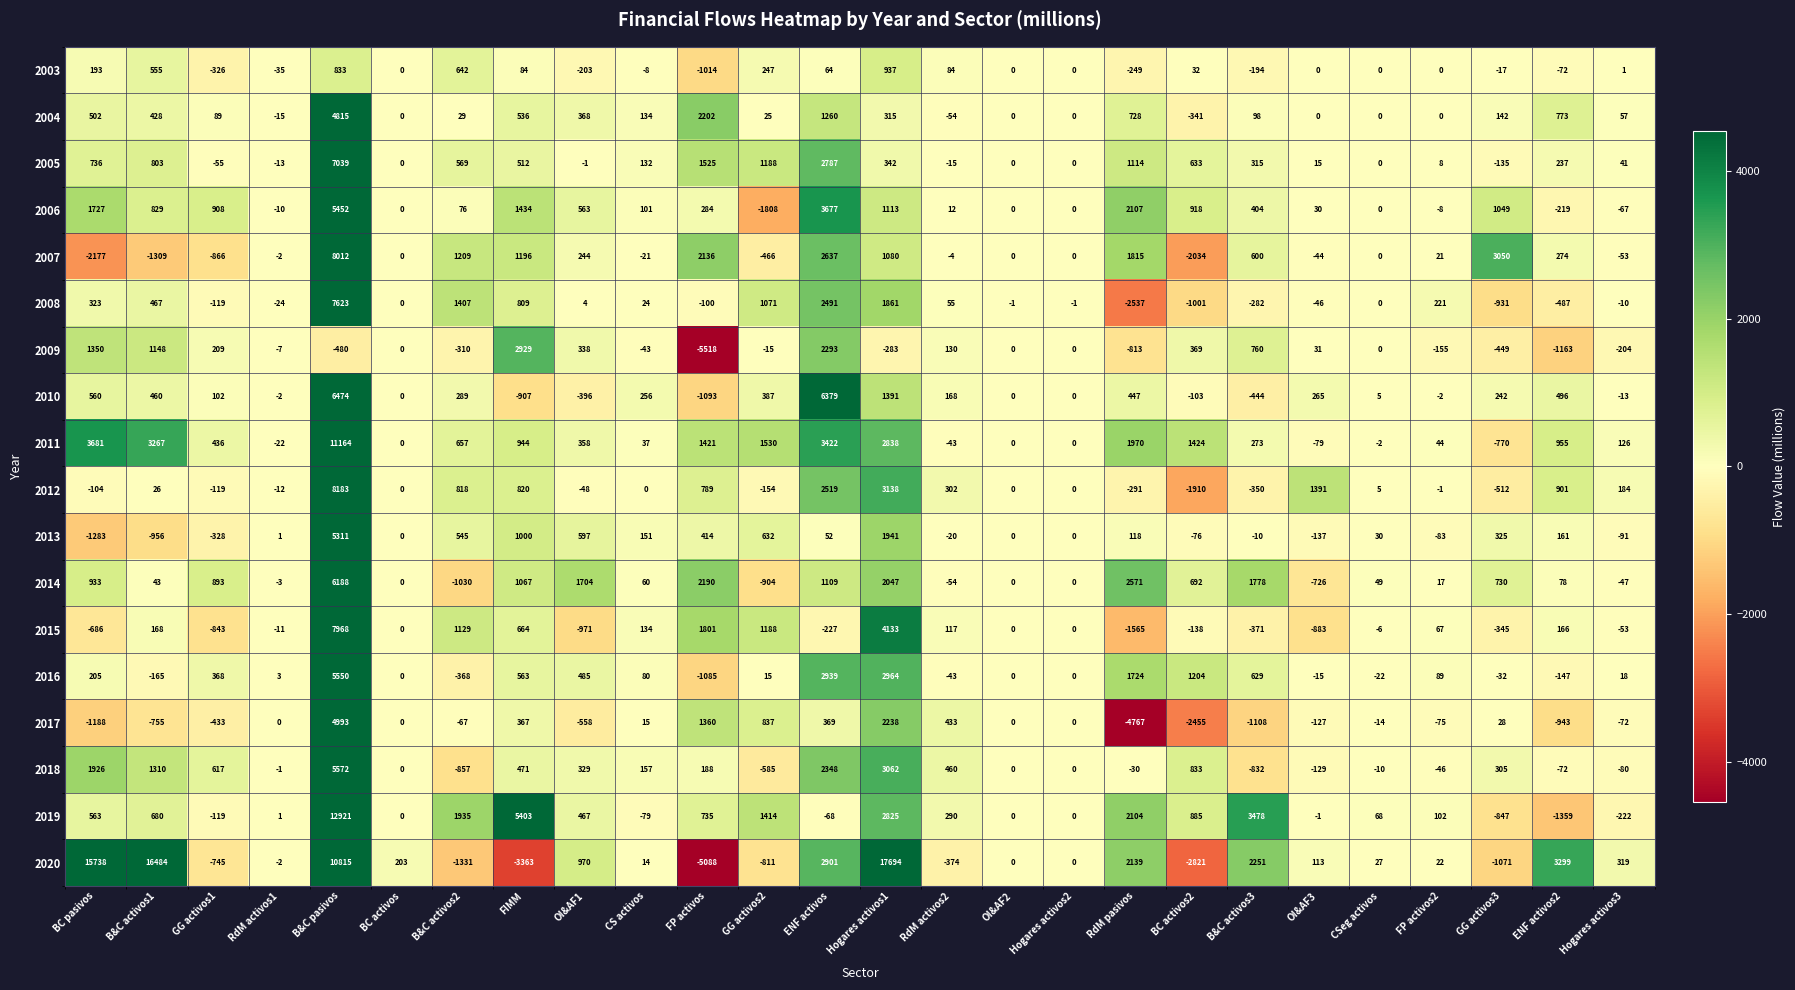

Rank the series by their maximum value, from lowest to highest.

2003, 2009, 2004, 2017, 2013, 2006, 2016, 2018, 2014, 2010, 2005, 2008, 2015, 2007, 2012, 2011, 2019, 2020